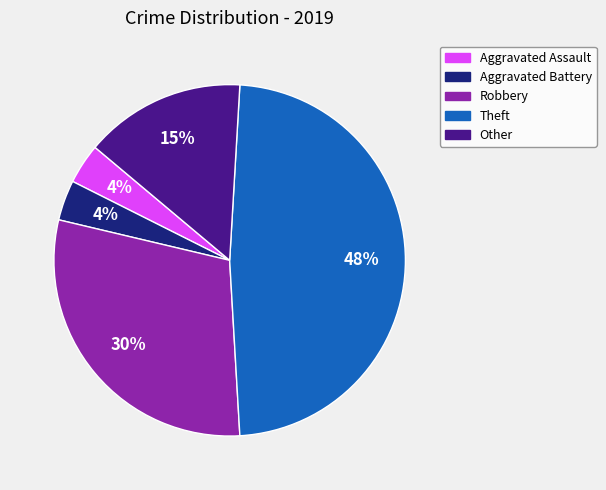

Count the number of slices in the pie.

5